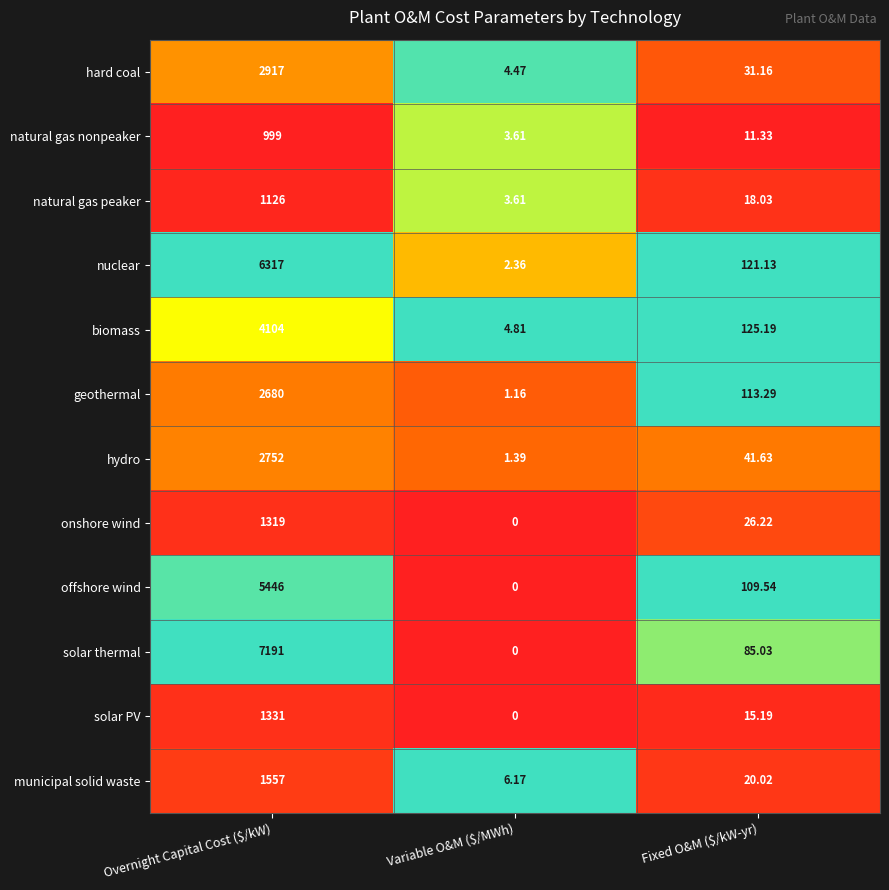

Rank the series at Overnight Capital Cost ($/kW) from lowest to highest value.

natural gas nonpeaker, natural gas peaker, onshore wind, solar PV, municipal solid waste, geothermal, hydro, hard coal, biomass, offshore wind, nuclear, solar thermal